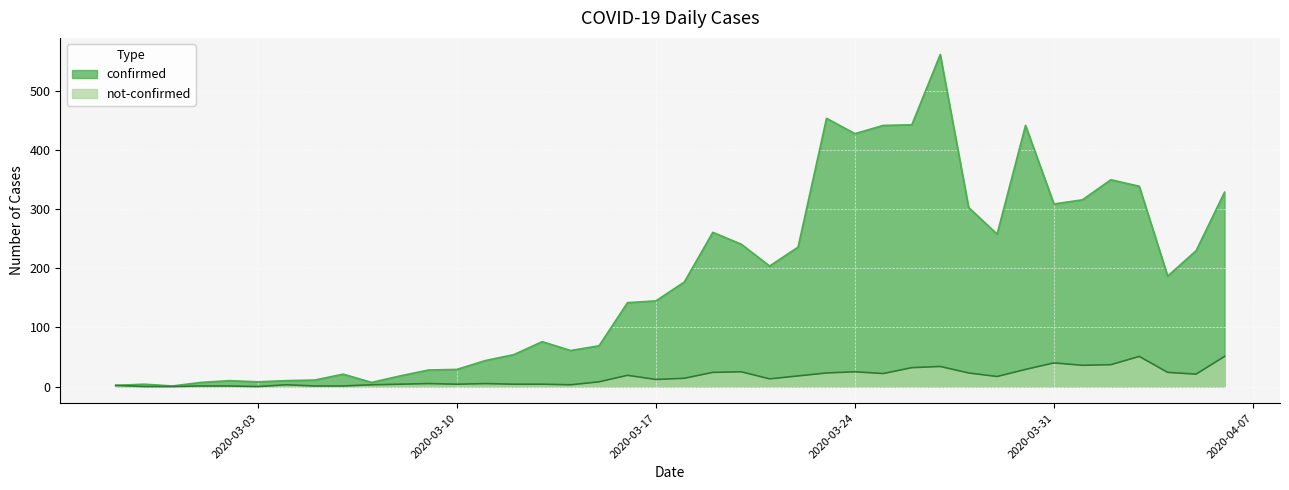

Where is the first local maximum for not-confirmed?

2020-03-04